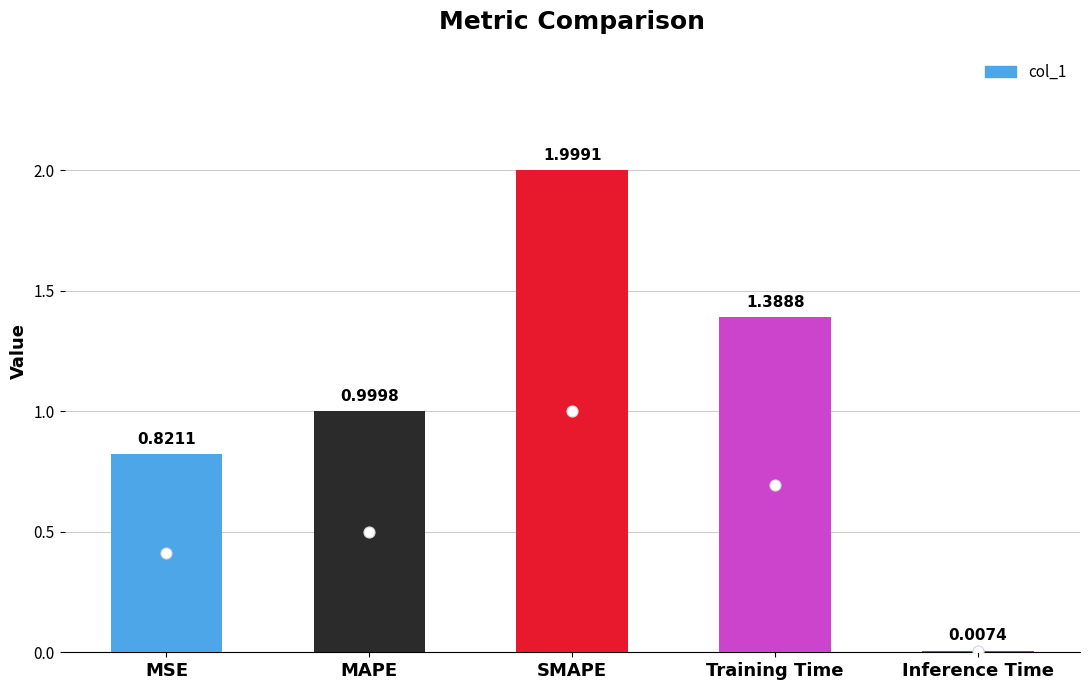

Is it true that the value at MSE is 1.1?

False